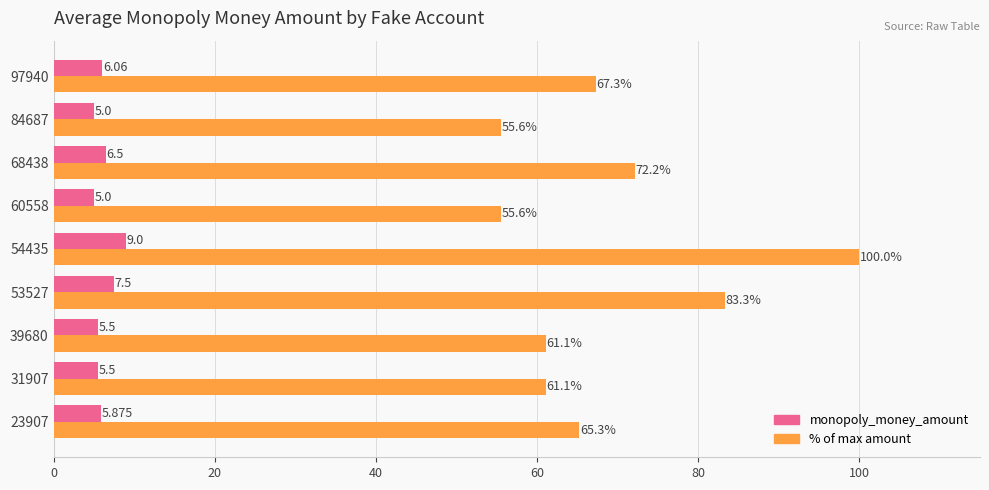

What is the sum of all % of max amount values?

621.5